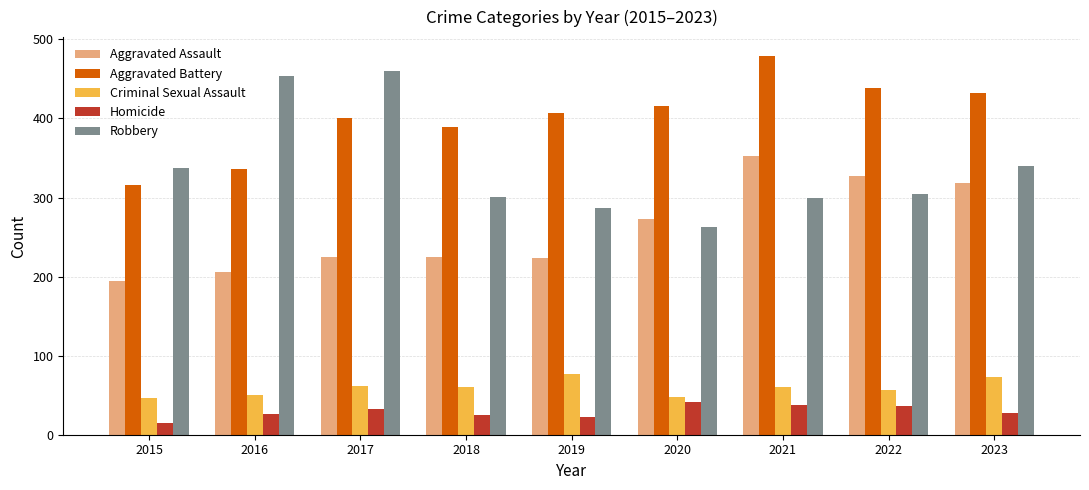

Is it true that Robbery equals 129 at 2019?

False